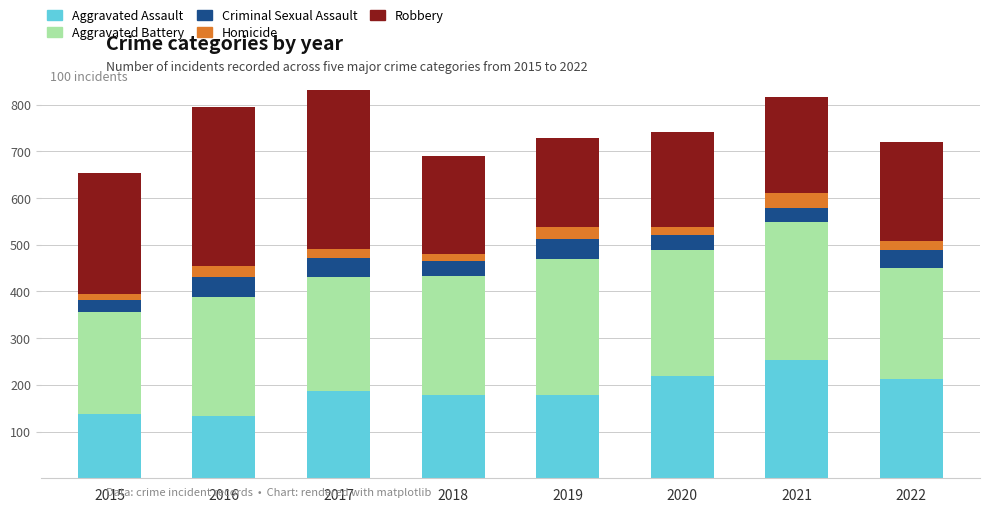

What is the total value across all series at 2020?

742